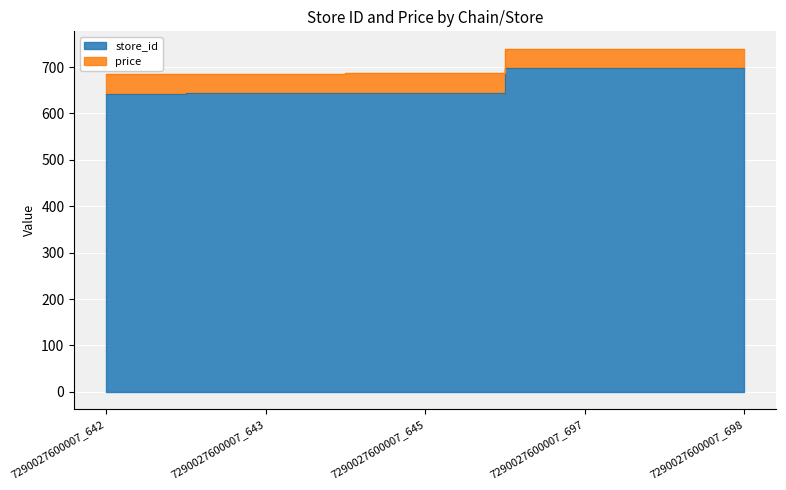

What is the value of the 3rd point from the left?

645